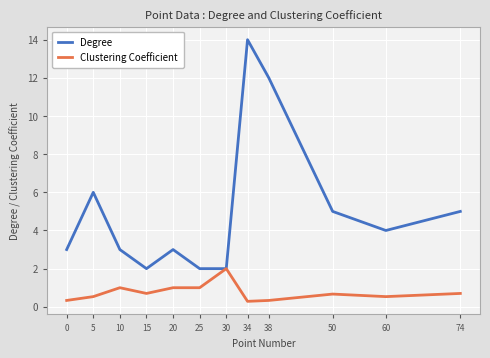

Is this an area chart (filled region under the line)?

No